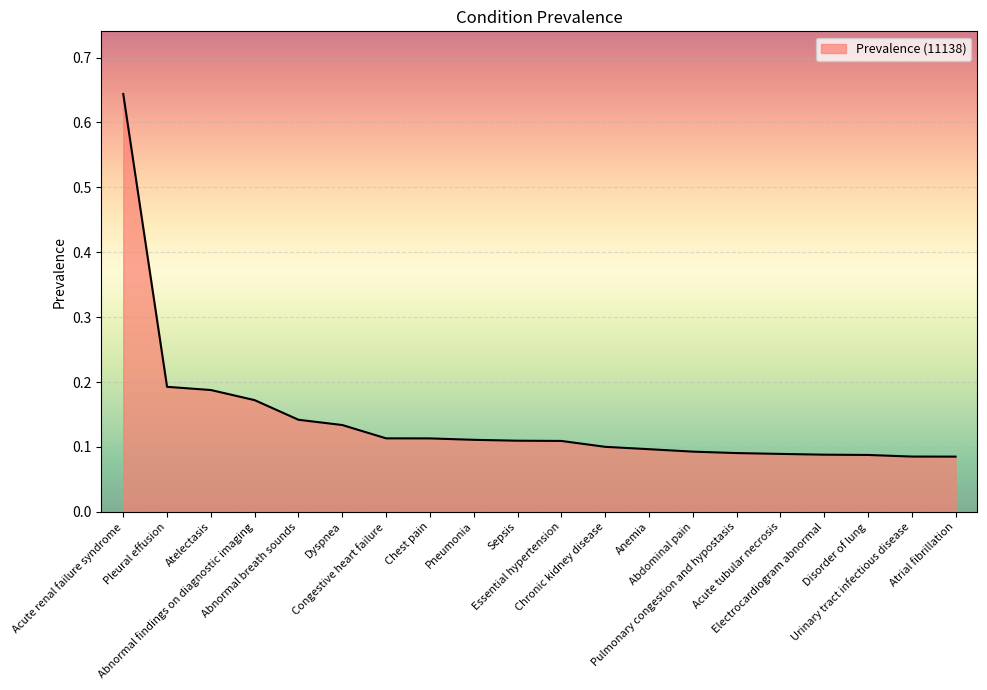

Which has a higher value, Acute renal failure syndrome or Abnormal breath sounds?

Acute renal failure syndrome